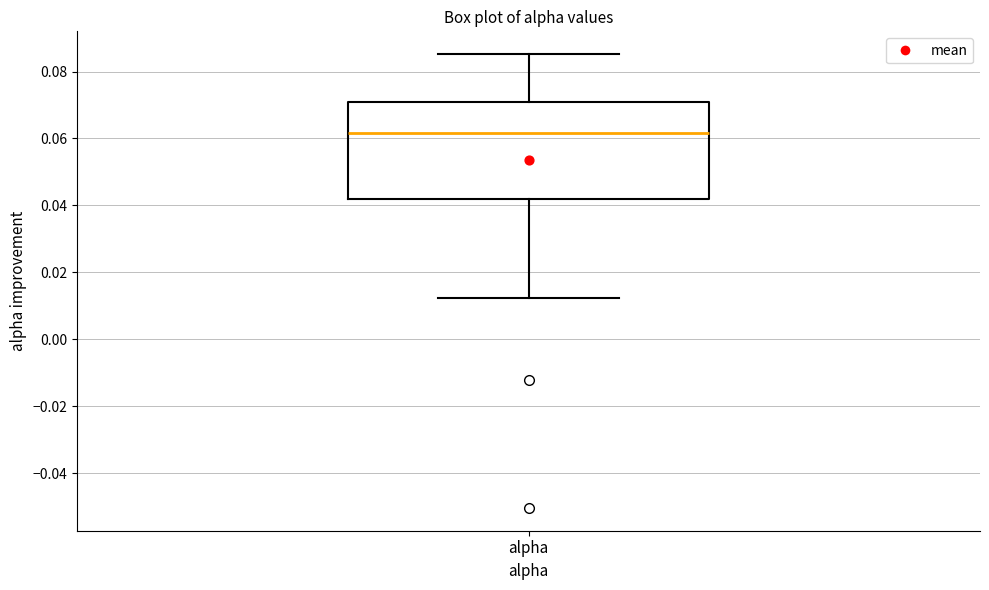

Transcribe this box plot: give where the median line is, the range the box spans, and where the two whiskers end, as read against the y-axis. The values are not printed on the chart, so give them approximately, as read against the axis.

median 0.062, box 0.042 to 0.070, whiskers 0.012 to 0.086